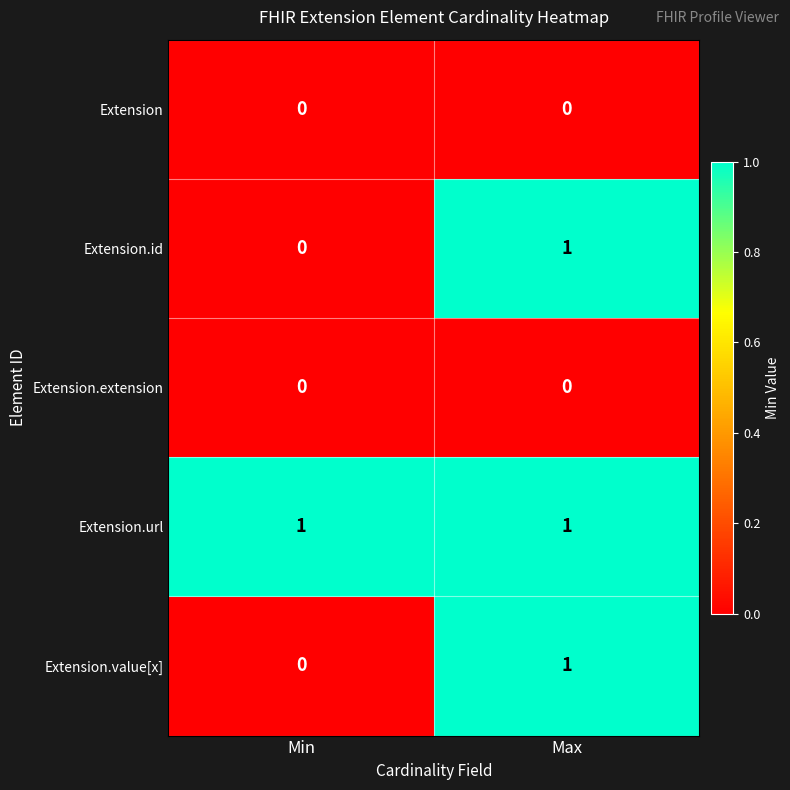

At which category is the sum across all series the highest?

Max